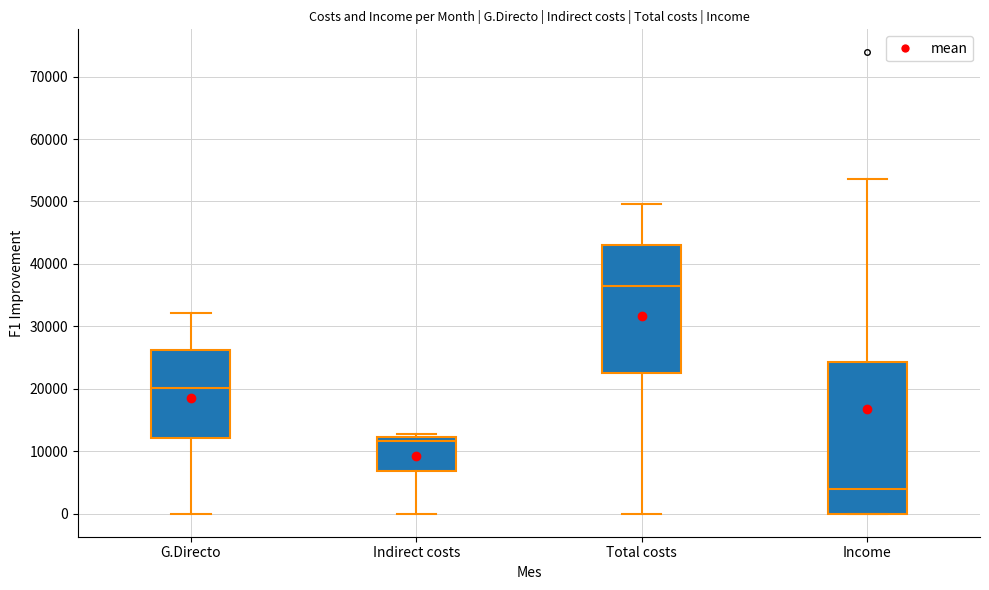

Which box's median line is the lowest?

Income